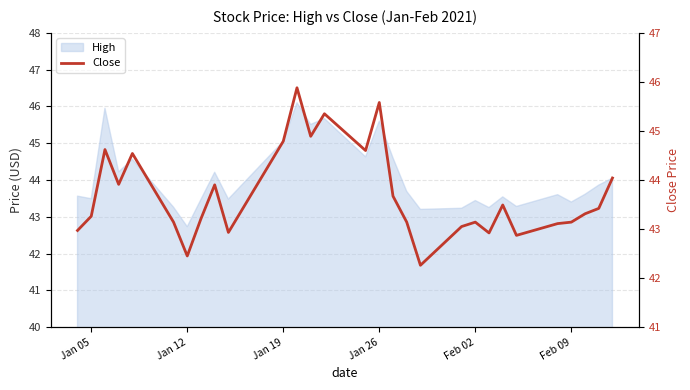

Is it true that the value at 24 is 65.9?

False